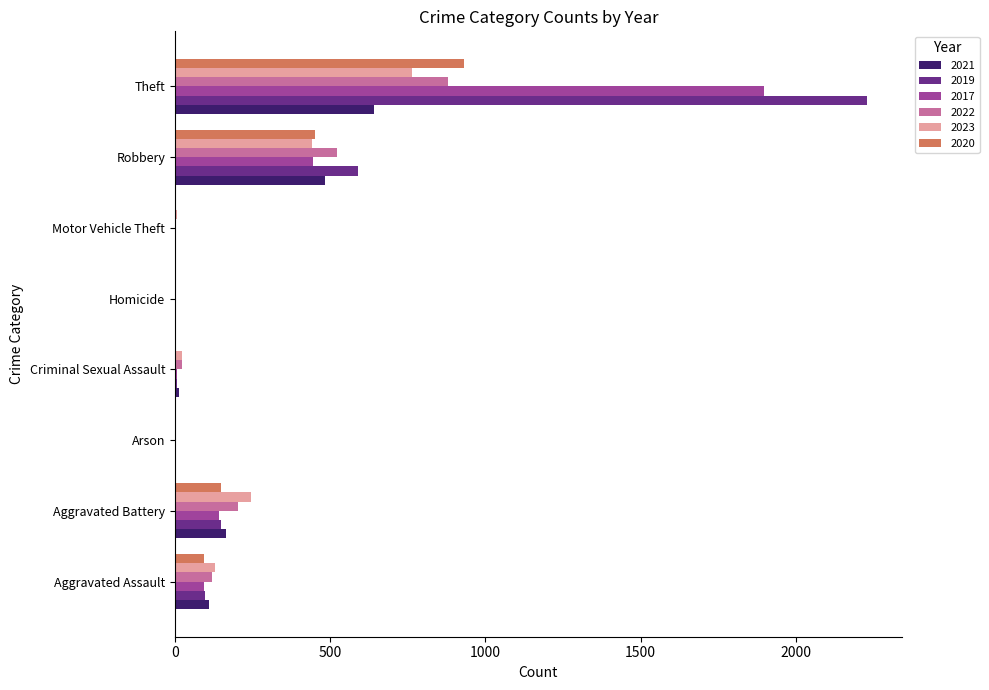

What is the maximum value for 2021?

642